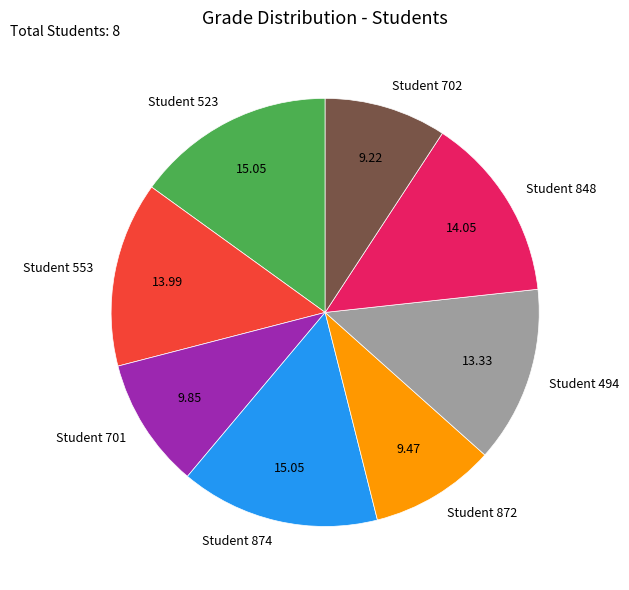

Is the sum of Student 872 and Student 701 greater than half?

No